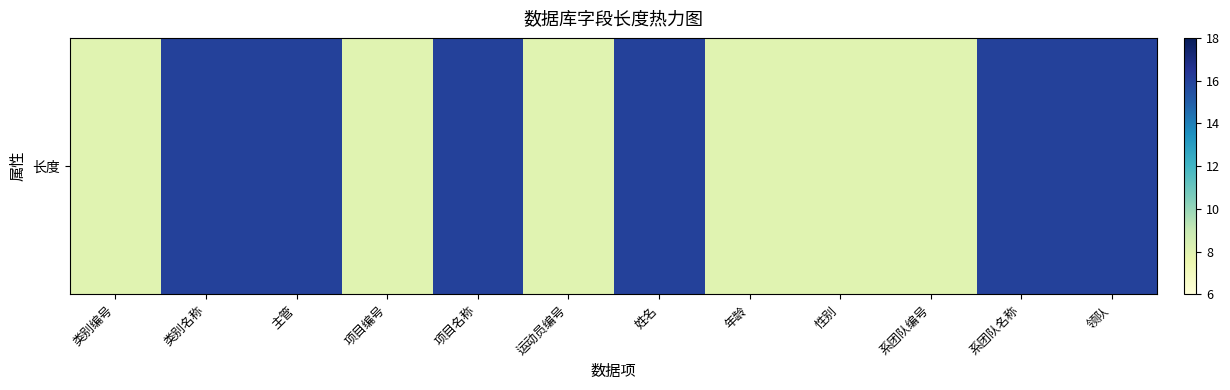

What is the difference between the maximum and minimum values?

8